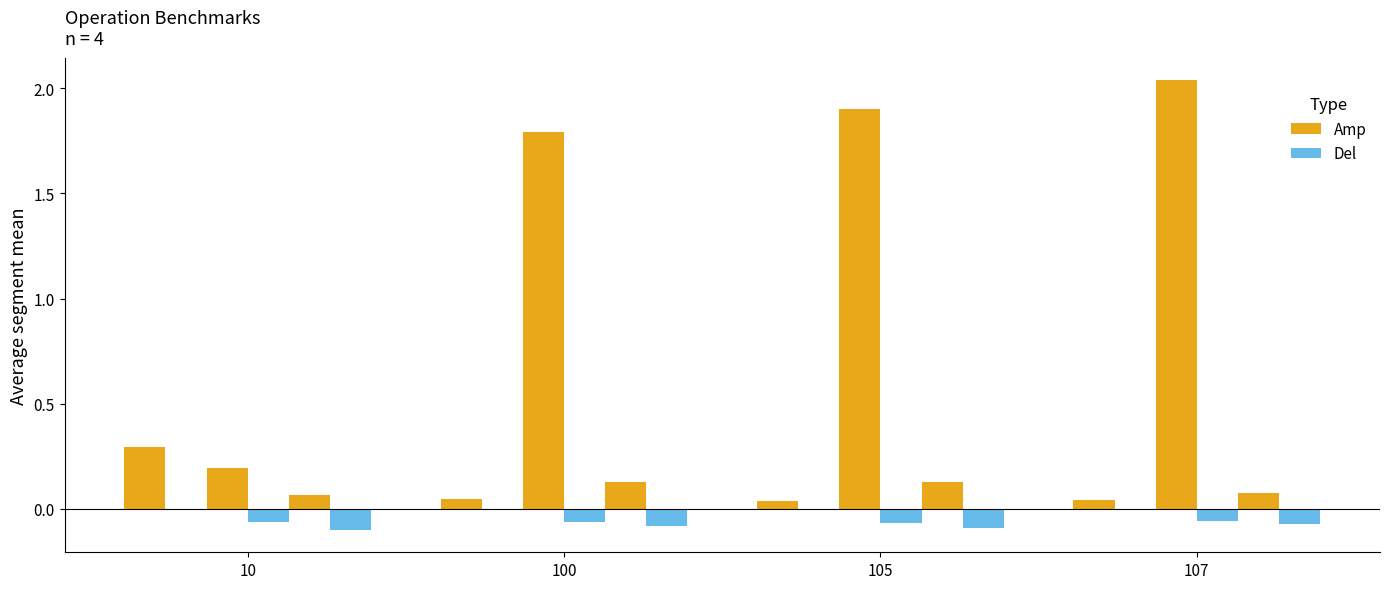

True or false: Amp has a value of 0.3 at 10.

True